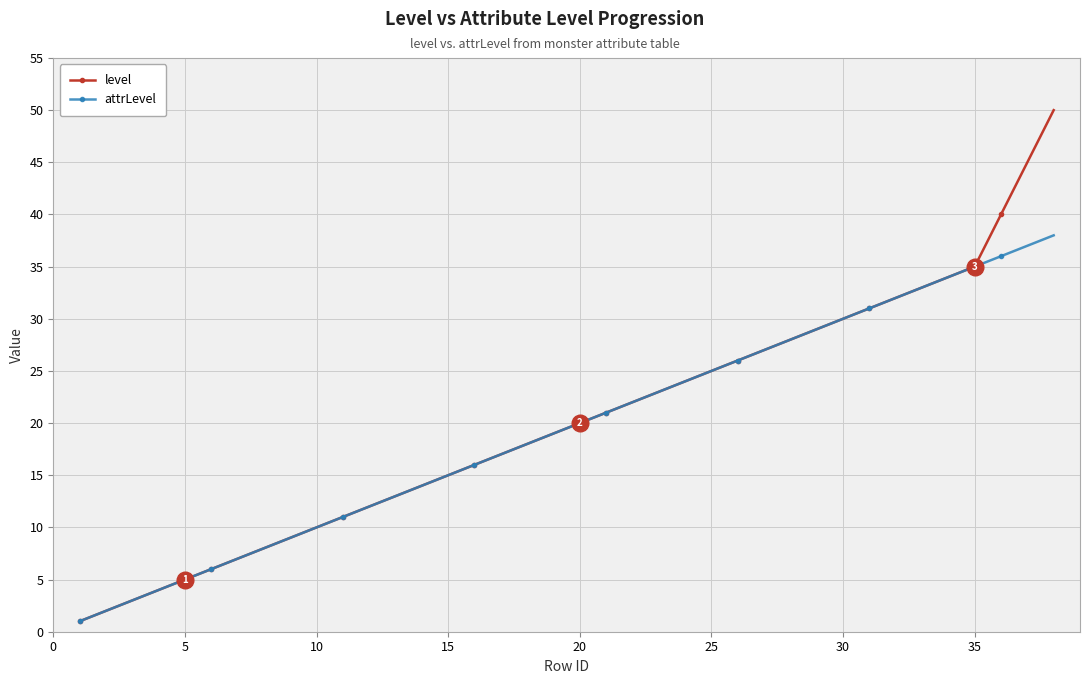

Which series has the widest spread of values?

level